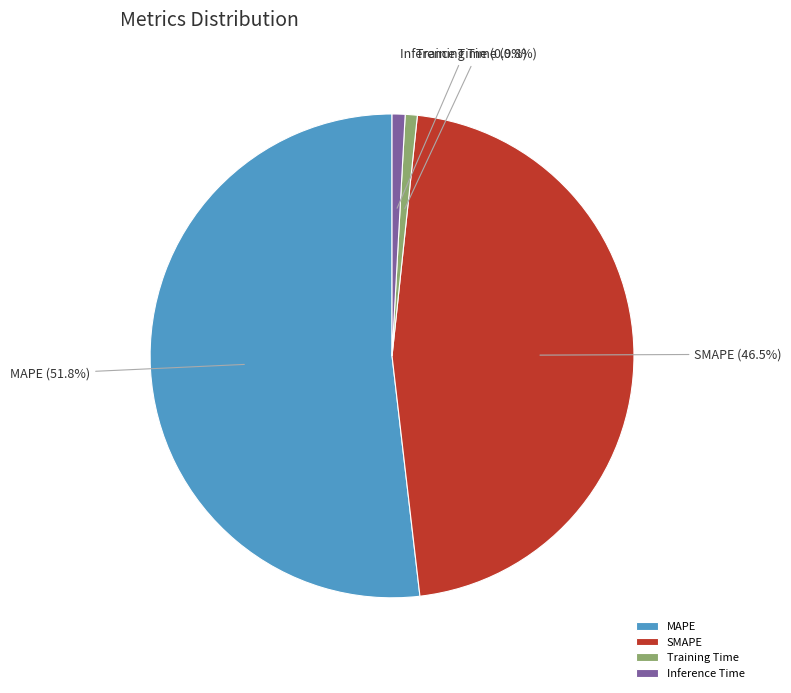

What is the largest slice in the pie chart?

MAPE